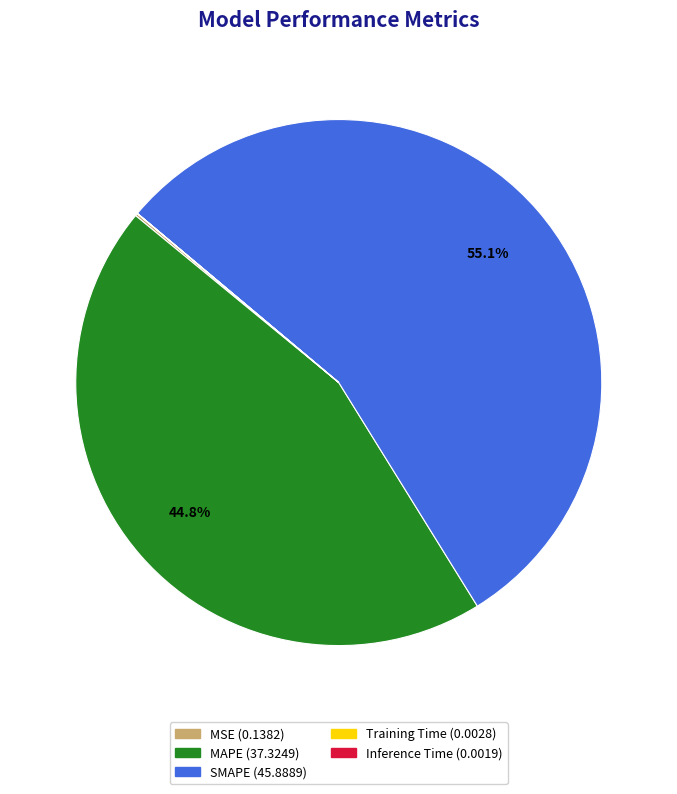

To the nearest percent, what is the difference between the largest and smallest slice percentages?

55%